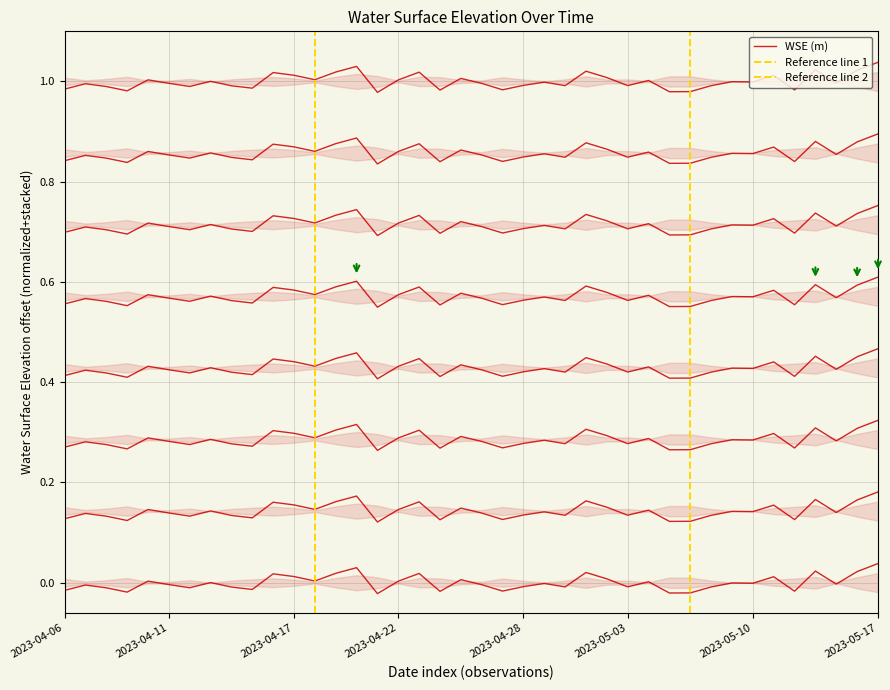

The value at 2023-05-06 is 0.6. True or false?

False